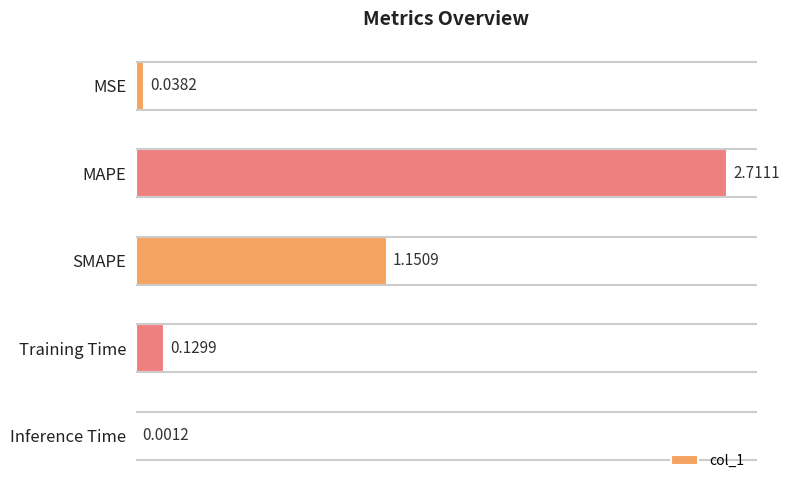

What is the maximum value shown in the chart?

2.7